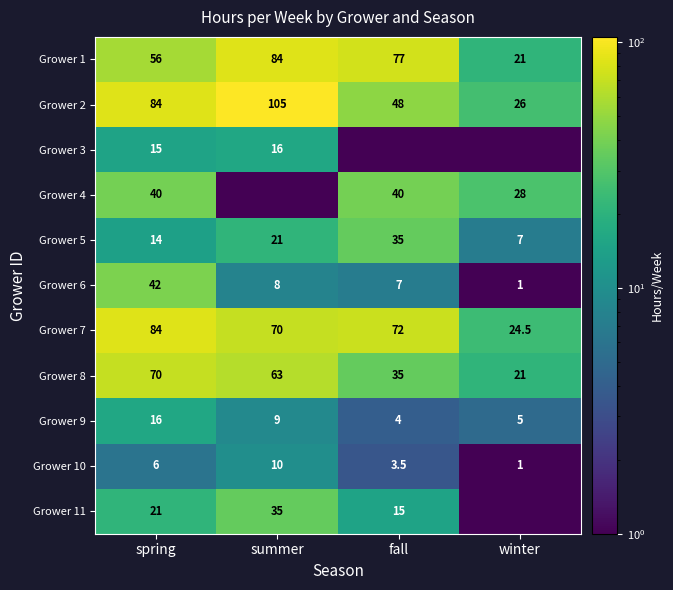

What is the sum of the Grower 7 values at fall and summer?

142.0